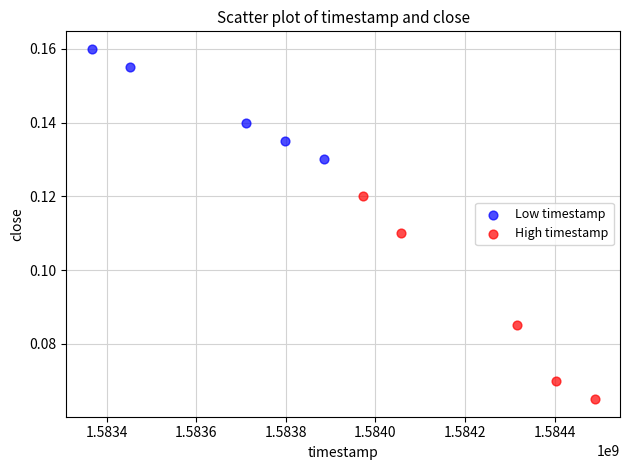

Which series reaches the maximum Y coordinate?

Low timestamp